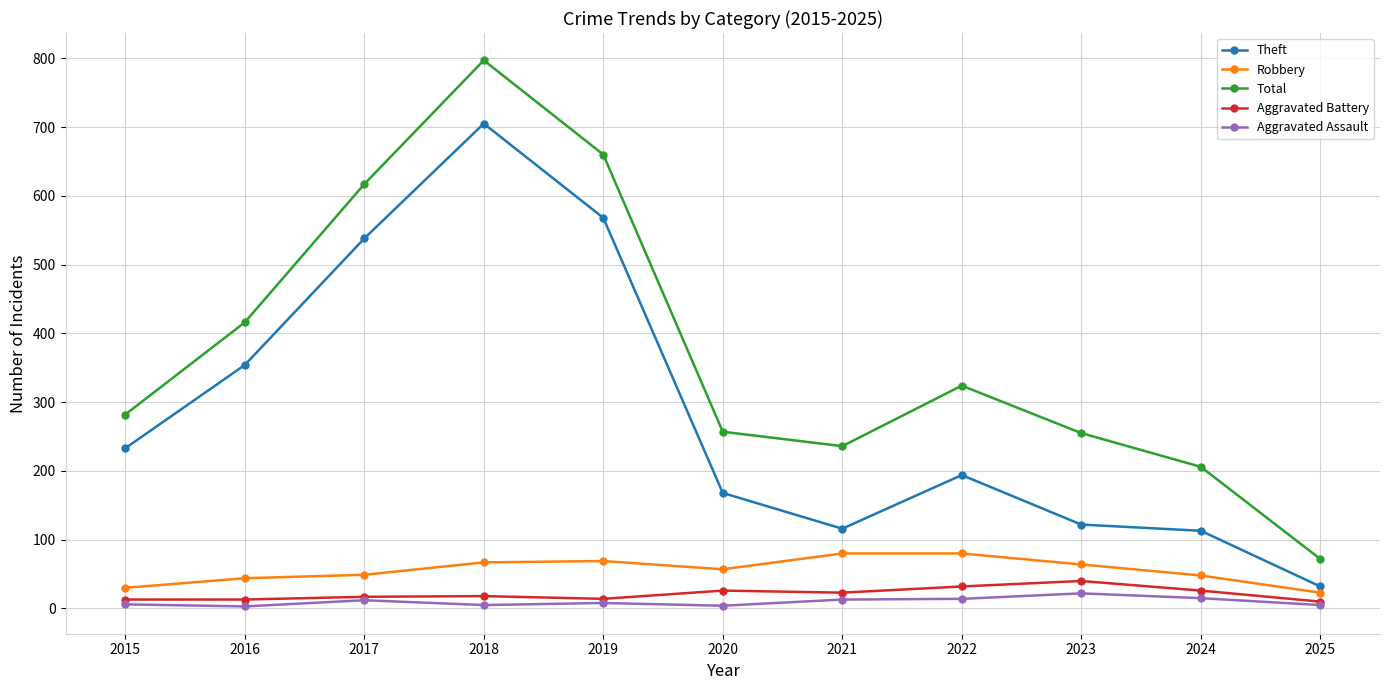

How many lines are shown in the chart?

5